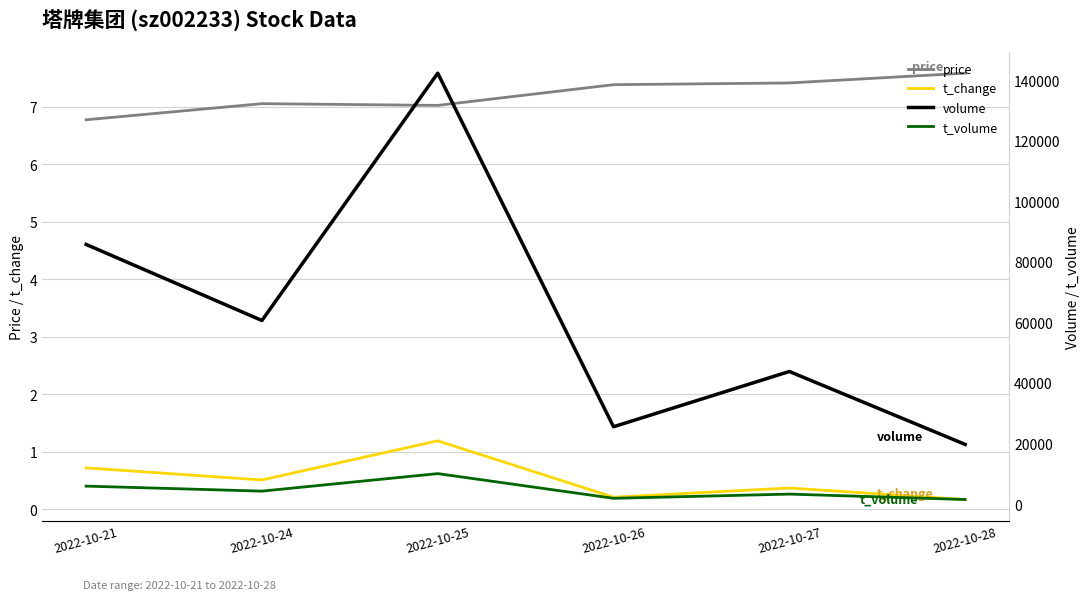

Reading left to right, transcribe all the data shown in this chart.

price: 2022-10-21=6.8	2022-10-24=7.0	2022-10-25=7.0	2022-10-26=7.4	2022-10-27=7.4	2022-10-28=7.6
t_change: 2022-10-21=0.7	2022-10-24=0.5	2022-10-25=1.2	2022-10-26=0.2	2022-10-27=0.4	2022-10-28=0.2
volume: 2022-10-21=85715.0	2022-10-24=60600.0	2022-10-25=142258.0	2022-10-26=25520.0	2022-10-27=43764.0	2022-10-28=19693.0
t_volume: 2022-10-21=5918.0	2022-10-24=4256.0	2022-10-25=10043.0	2022-10-26=1890.0	2022-10-27=3279.0	2022-10-28=1495.0